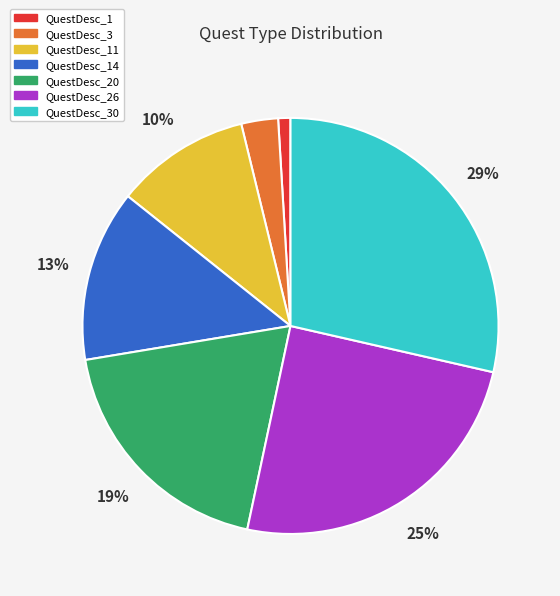

To the nearest percent, what is the combined percentage of QuestDesc_3 and QuestDesc_14?

16%